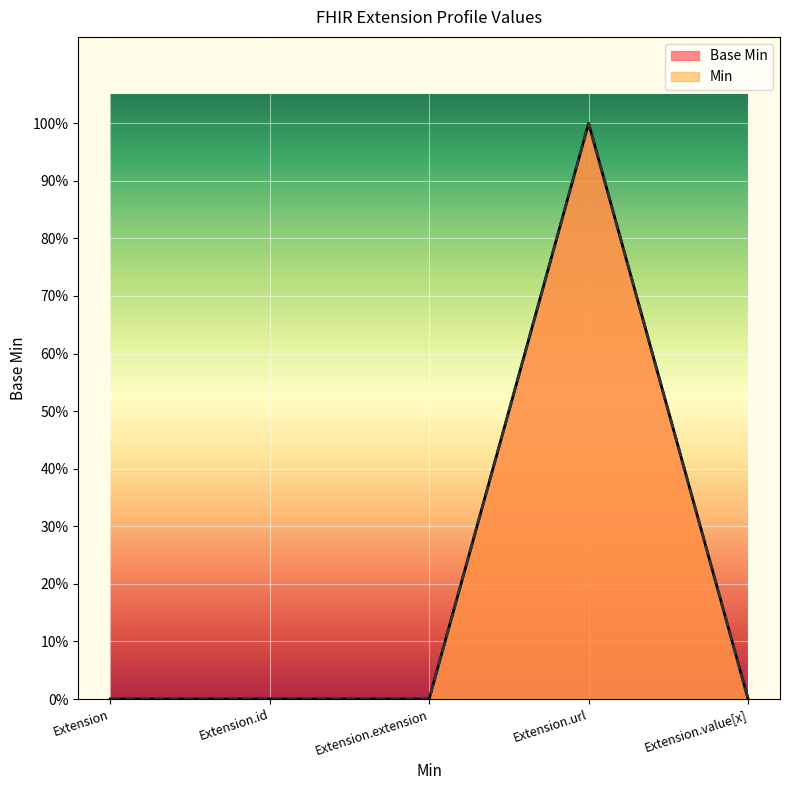

How many interior local peaks (higher than both neighbors) does the data have?

1